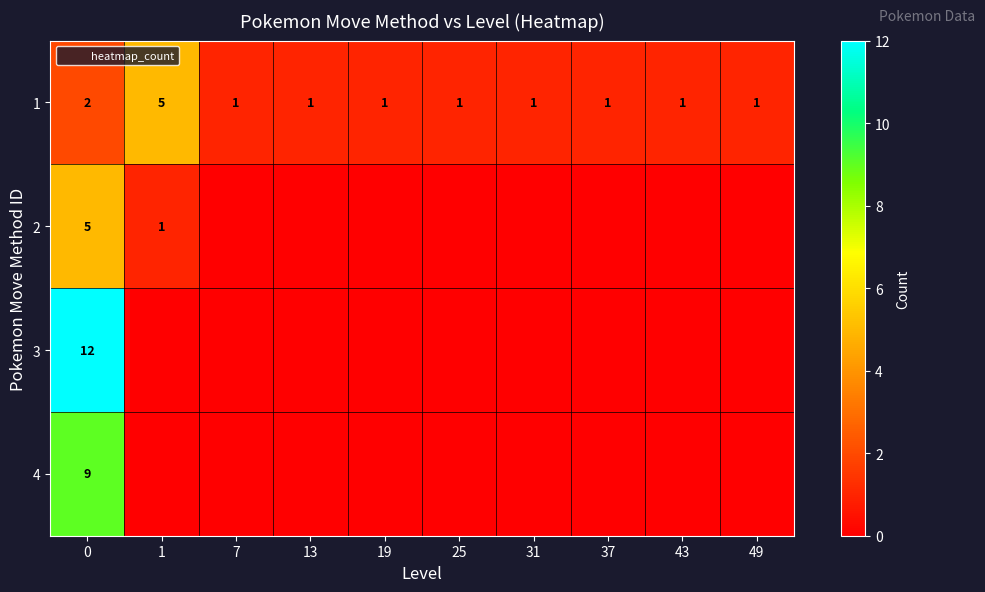

Reading right to left, list all the values displayed in this chart.

row_0: 1	1	1	1	1	1	1	1	5	2
row_1: 0	0	0	0	0	0	0	0	1	5
row_2: 0	0	0	0	0	0	0	0	0	12
row_3: 0	0	0	0	0	0	0	0	0	9